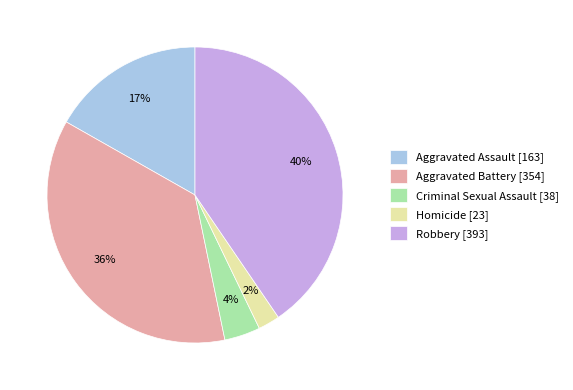

Is the sum of Criminal Sexual Assault [38] and Homicide [23] greater than half?

No